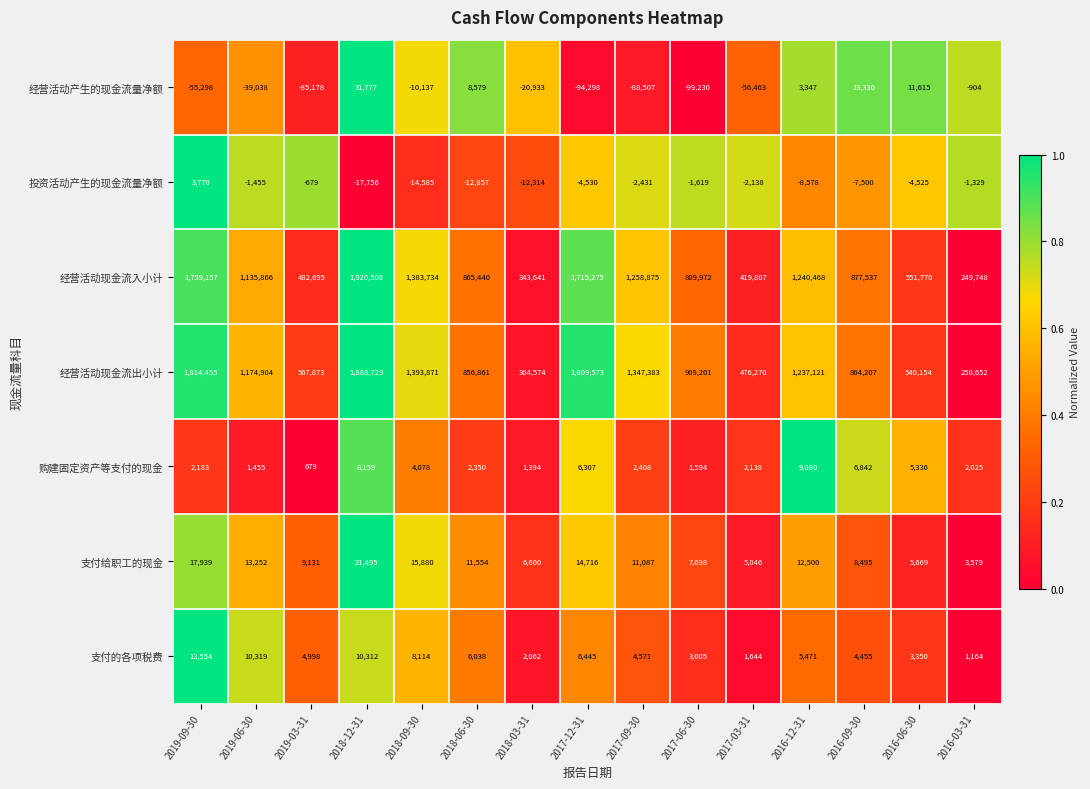

At how many categories does at least one series exceed 0?

15